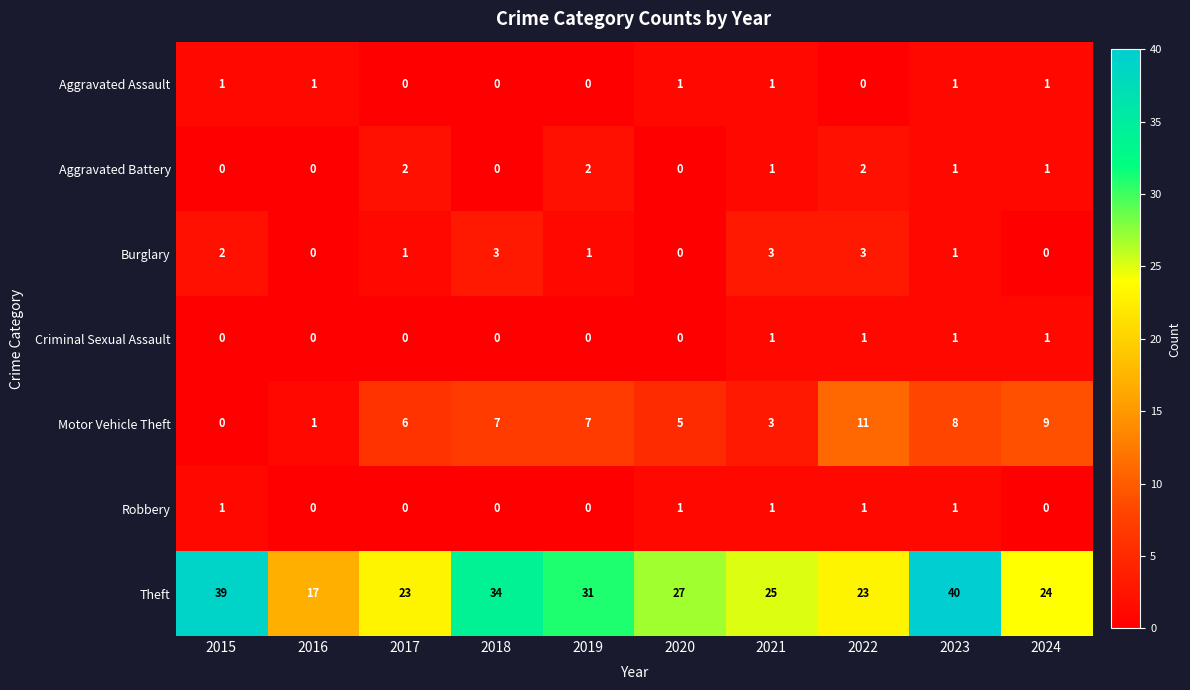

Which series has the largest total across all categories?

Theft